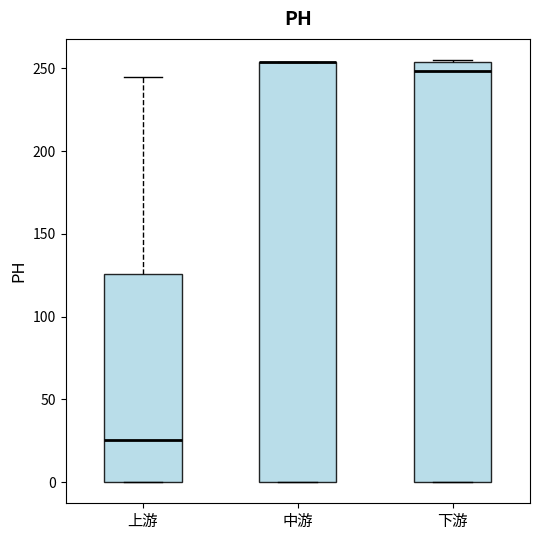

Reading left to right, read every box against the y-axis: the position of its median line, the range the box covers, and the ends of its whiskers. The values are not printed on the chart, so give them approximately, as read against the axis.

上游: median 25, box 0 to 125, whiskers 0 to 245
中游: median 255 (drawn on the box's upper edge), box 0 to 255, whiskers 0 to 255
下游: median 250, box 0 to 255, whiskers 0 to 255